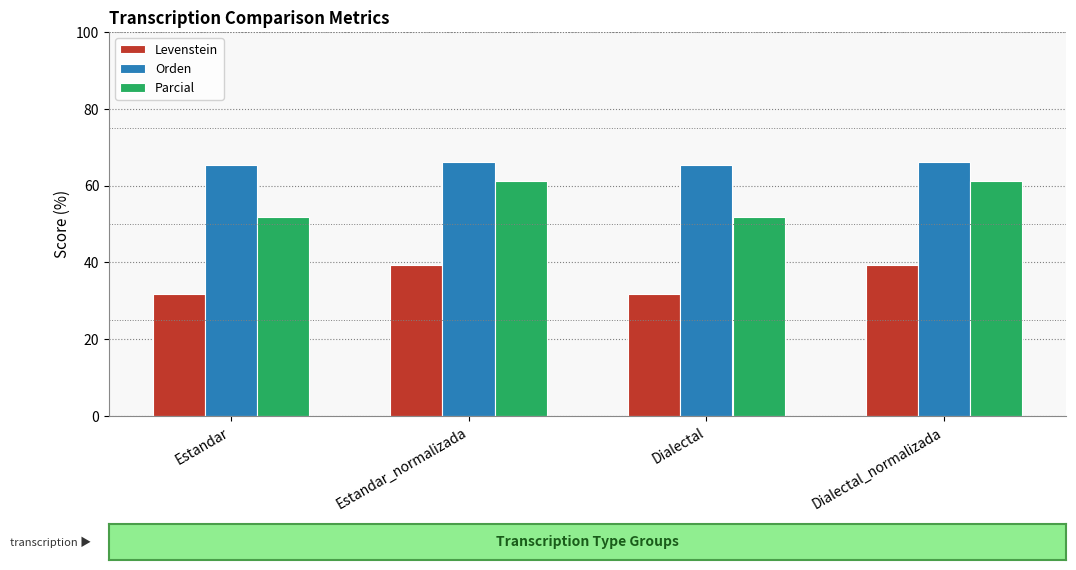

What are all the series names shown in the legend?

Levenstein, Orden, Parcial